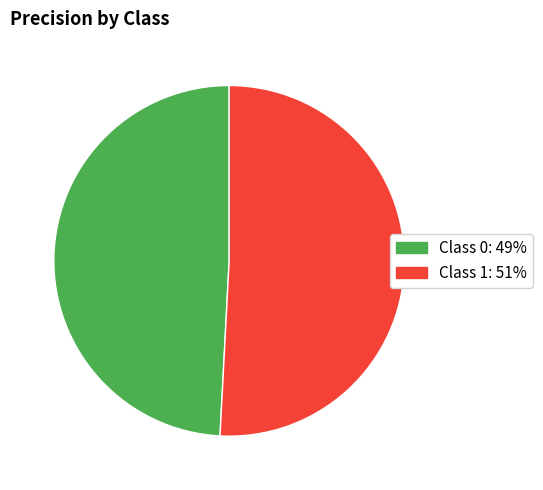

Is there a majority slice in this chart?

Yes